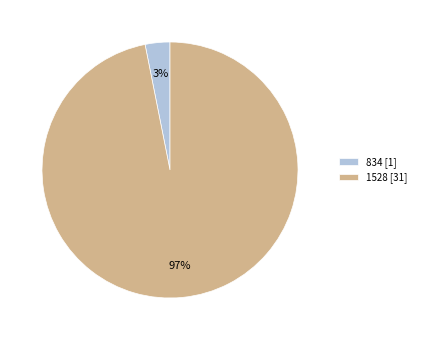

The 1528 [31] slice represents 90% of the pie. True or false?

False